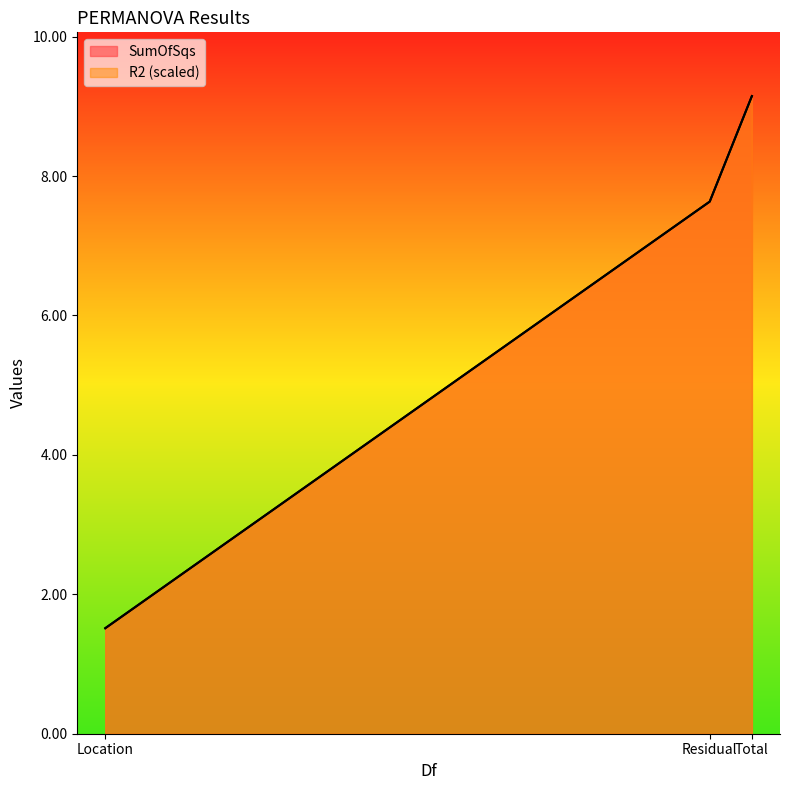

List the series in order of their peak value, highest first.

SumOfSqs, R2